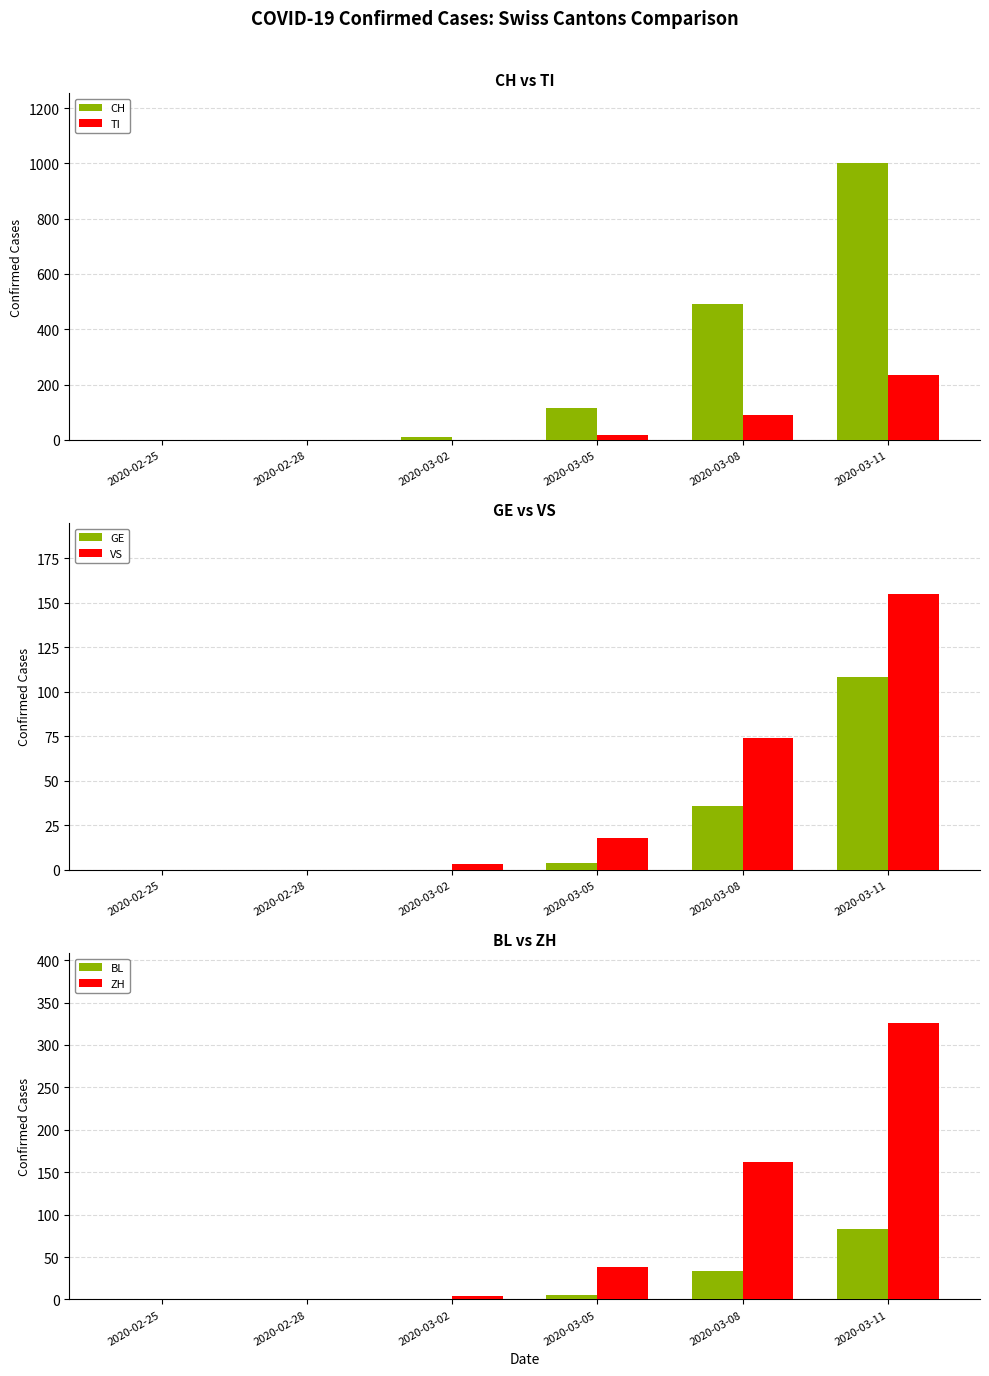

Which series has the widest spread of values?

CH